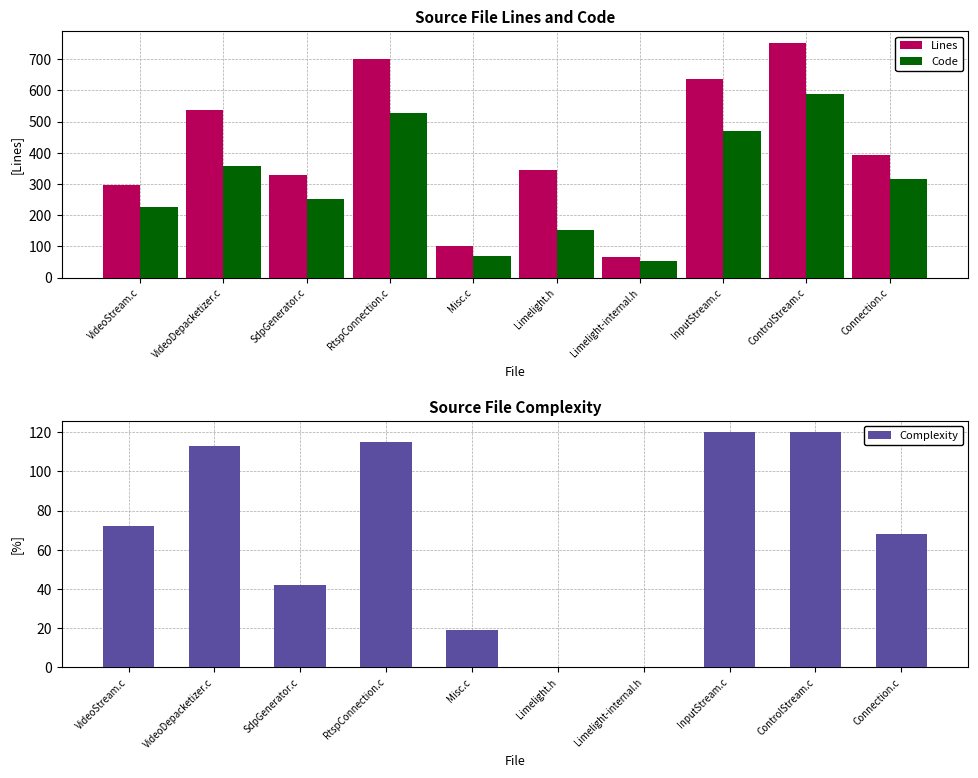

Read the Complexity value at Connection.c.

68